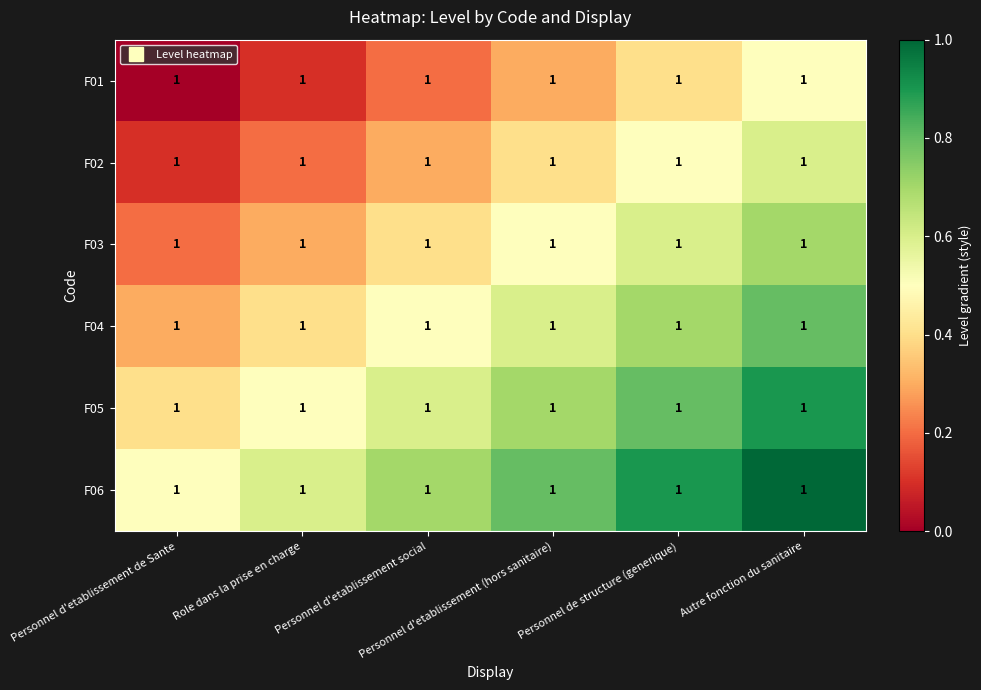

Is it true that F02 equals 0.1 at Personnel d'etablissement (hors sanitaire)?

False